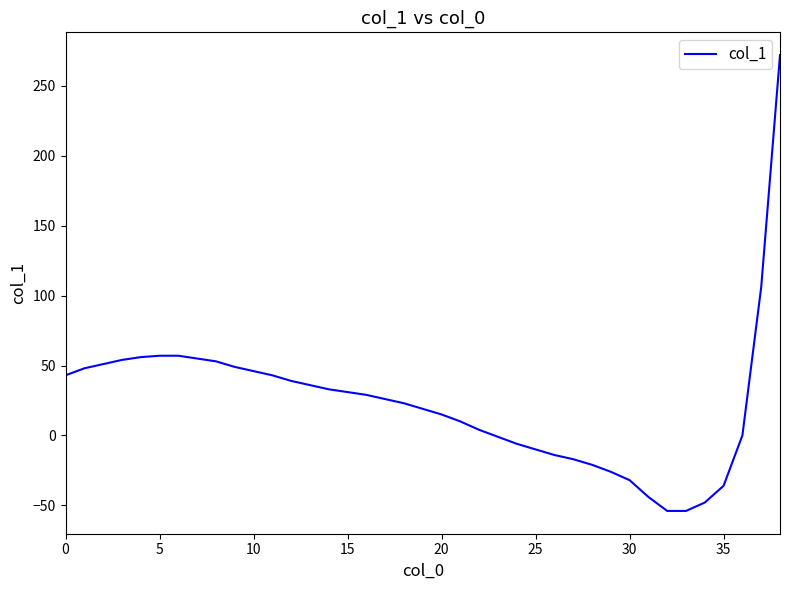

What is the minimum value shown in the chart?

-54